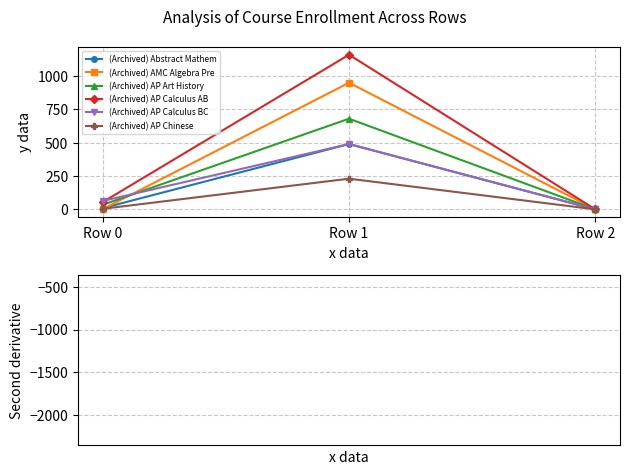

At how many categories does at least one series exceed 1066?

1